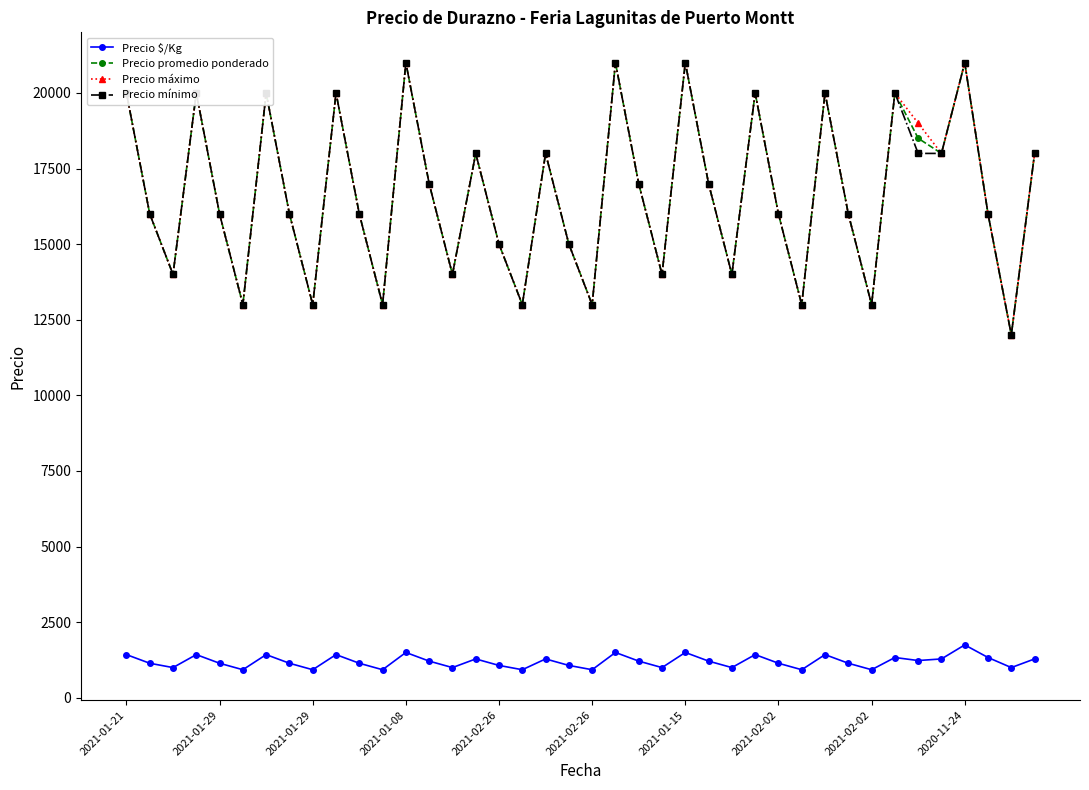

What is the minimum value for Precio máximo?

12000